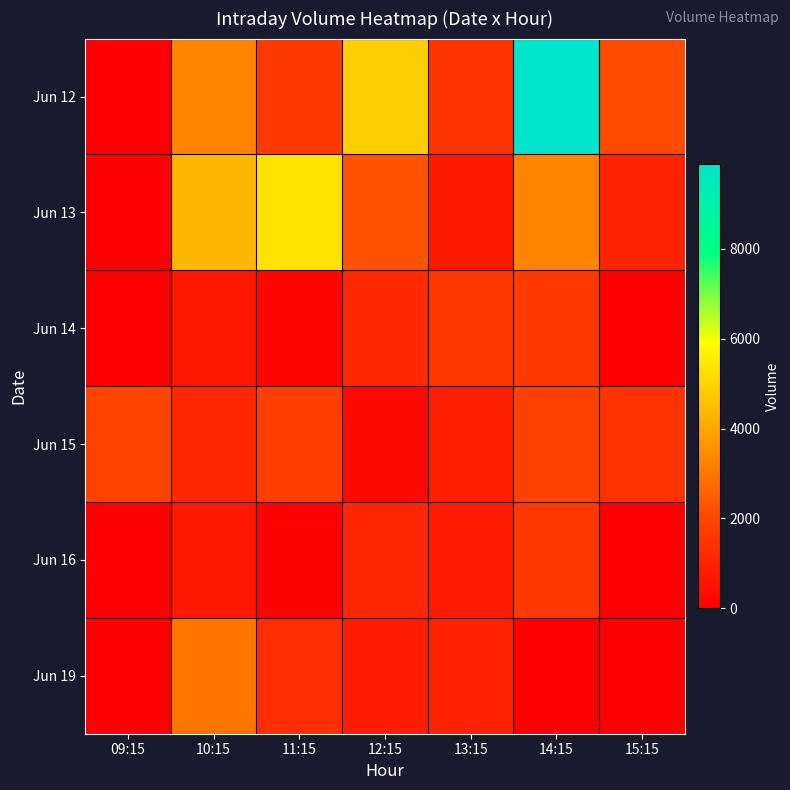

Reading left to right, what are all the values shown in this chart?

Jun 12: 09:15=0	10:15=3317	11:15=1677	12:15=4856	13:15=1509	14:15=9890	15:15=2112
Jun 13: 09:15=0	10:15=4344	11:15=5325	12:15=2281	13:15=728	14:15=3285	15:15=1019
Jun 14: 09:15=0	10:15=706	11:15=186	12:15=1172	13:15=1591	14:15=1656	15:15=0
Jun 15: 09:15=1972	10:15=1130	11:15=1811	12:15=241	13:15=886	14:15=1879	15:15=1456
Jun 16: 09:15=0	10:15=700	11:15=98	12:15=1103	13:15=770	14:15=1652	15:15=0
Jun 19: 09:15=0	10:15=2993	11:15=1335	12:15=847	13:15=1001	14:15=0	15:15=0